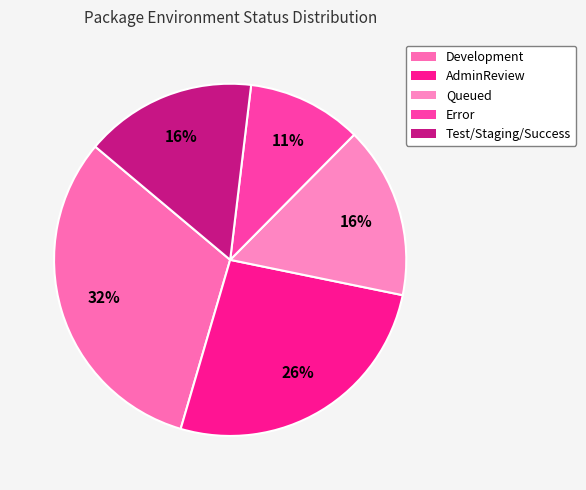

Approximately how many times larger is the value at Queued compared to Test/Staging/Success?

1.0